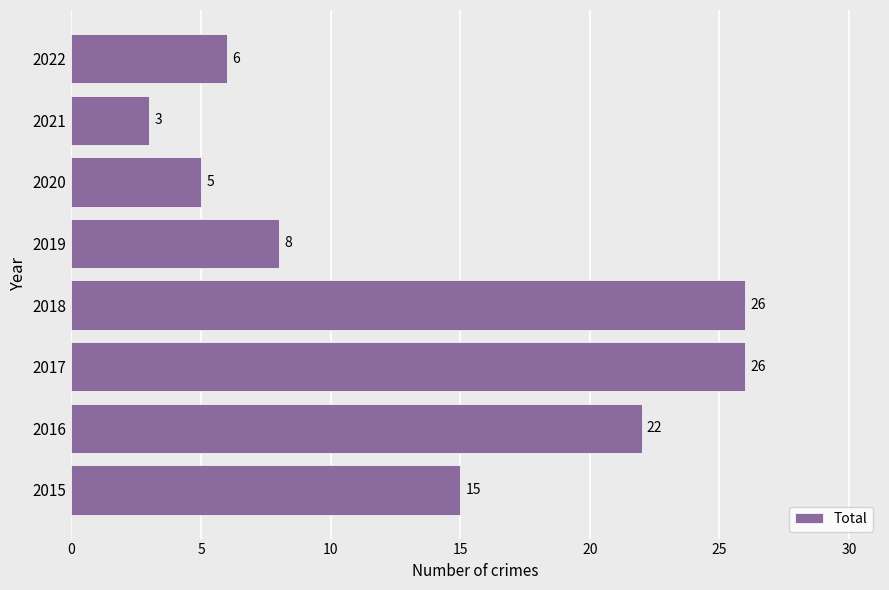

Which has a higher value, 2018 or 2022?

2018